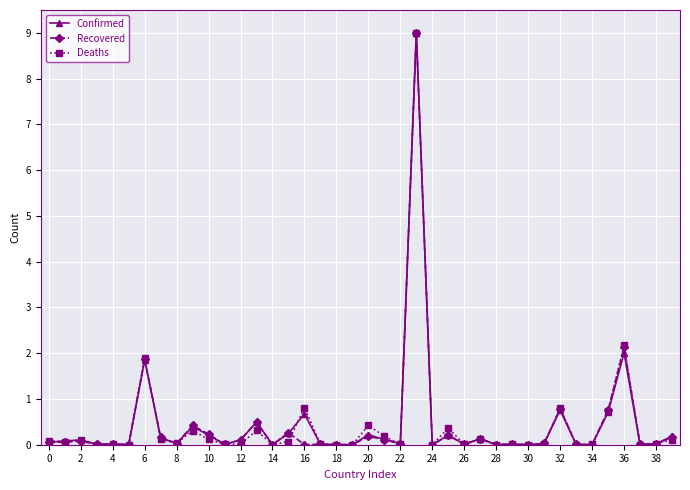

How many categories are shown in the chart?

40